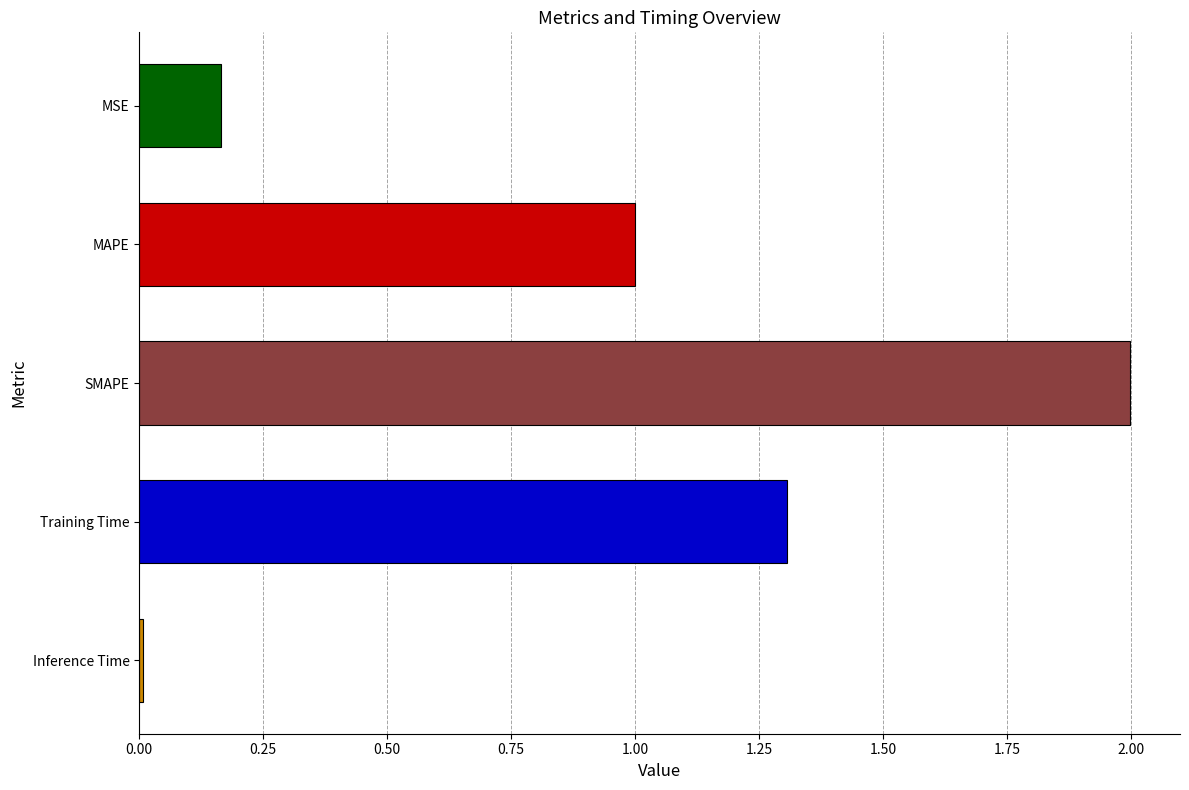

Which has a higher value, MSE or Training Time?

Training Time